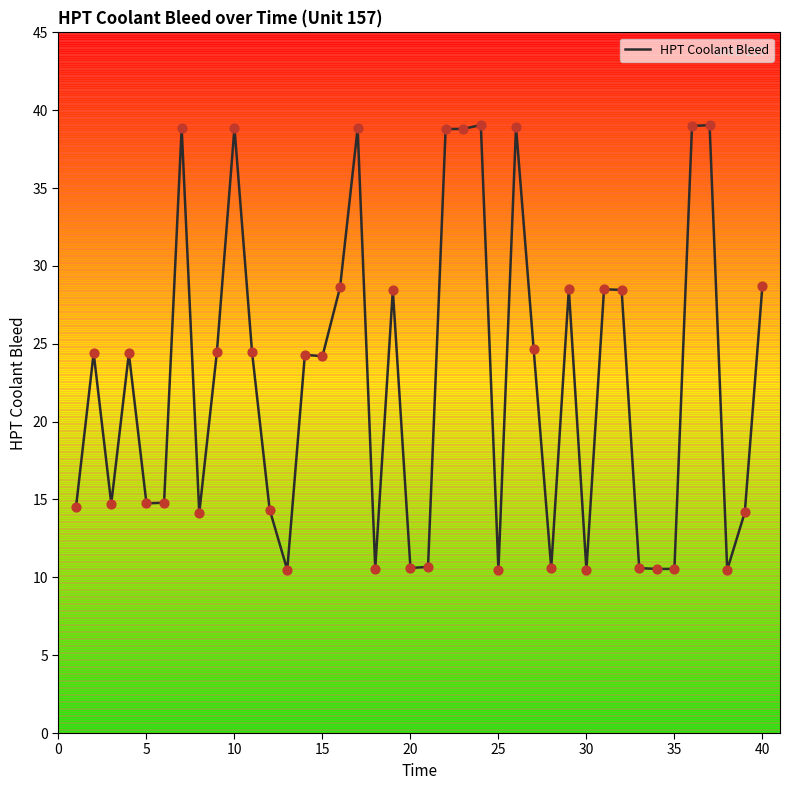

What is the smallest value displayed?

10.5